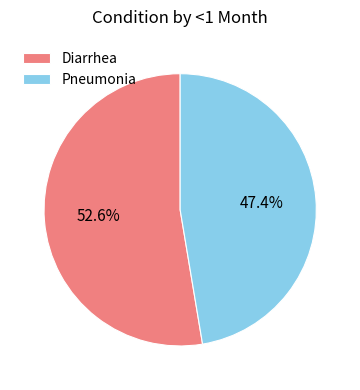

To the nearest percent, what portion does Pneumonia represent?

47%